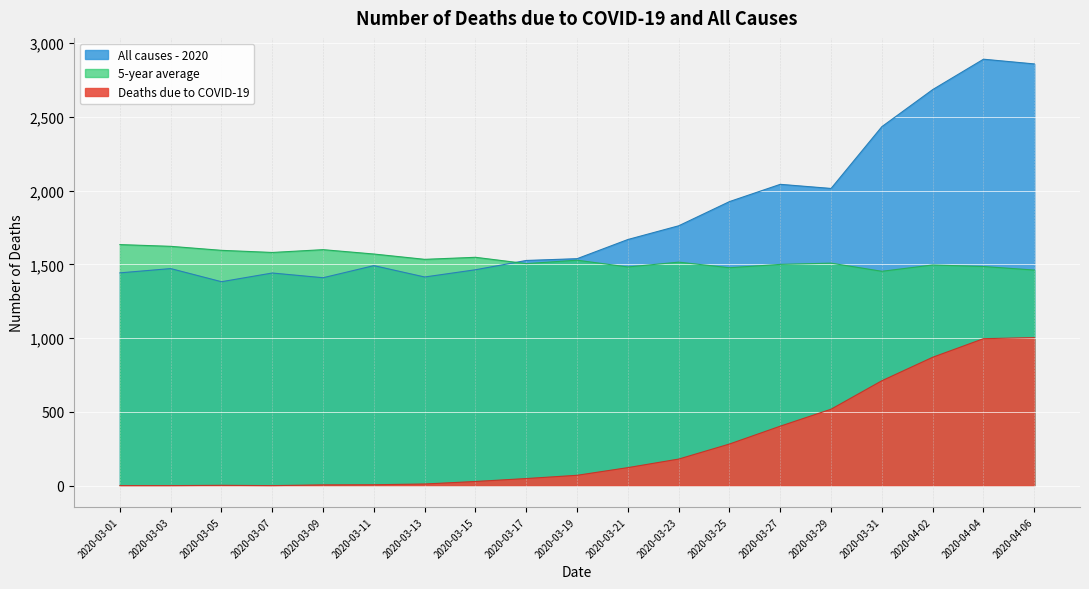

Reading right to left, what are all the values shown in this chart?

Deaths due to COVID-19: 1003.0	996.0	870.0	711.0	518.0	403.0	282.0	180.0	122.0	70.0	48.0	28.0	11.0	6.0	5.0	0.0	2.0	0.0	0.0
All causes - 2020: 2858.0	2890.0	2684.0	2433.0	2014.0	2042.0	1925.0	1761.0	1668.0	1538.0	1526.0	1463.0	1414.0	1491.0	1409.0	1441.0	1382.0	1471.0	1442.0
5-year average: 1461.0	1485.0	1495.4	1452.6	1507.8	1499.4	1476.8	1514.6	1482.0	1527.8	1504.6	1547.4	1533.6	1569.6	1599.2	1580.2	1594.6	1621.8	1633.6